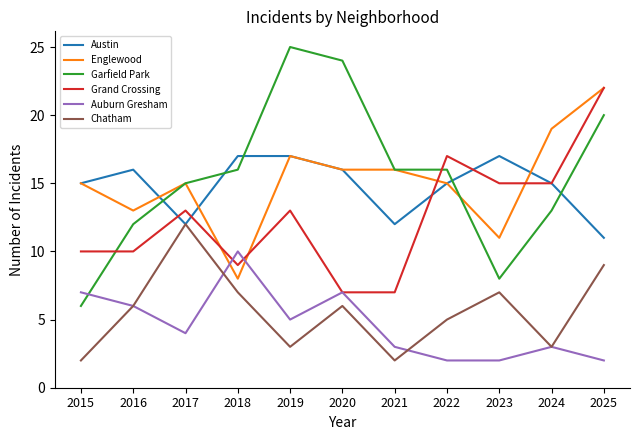

At how many categories does at least one series exceed 20?

3